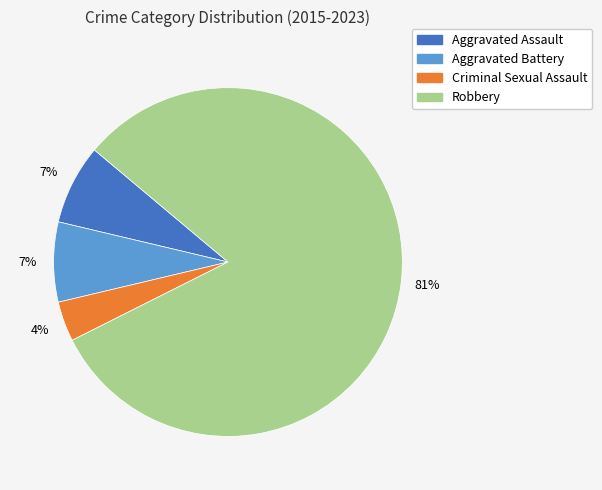

To the nearest percent, what is the average slice percentage?

25%